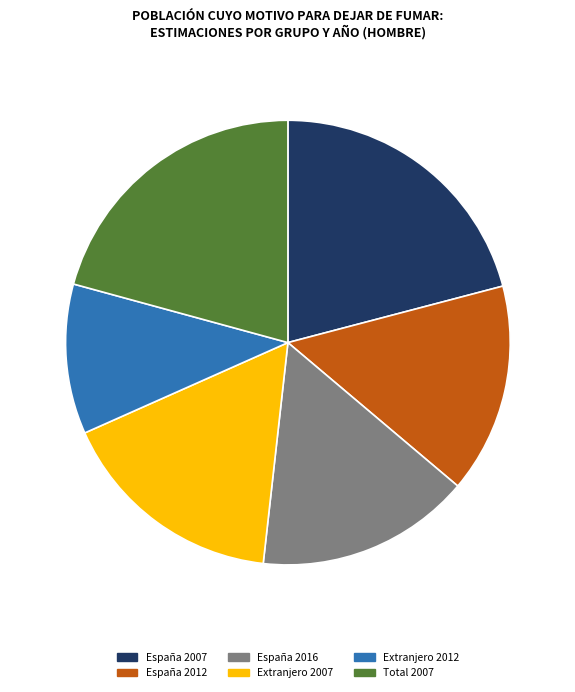

Combined, do España 2012 and Total 2007 account for over 50%?

No